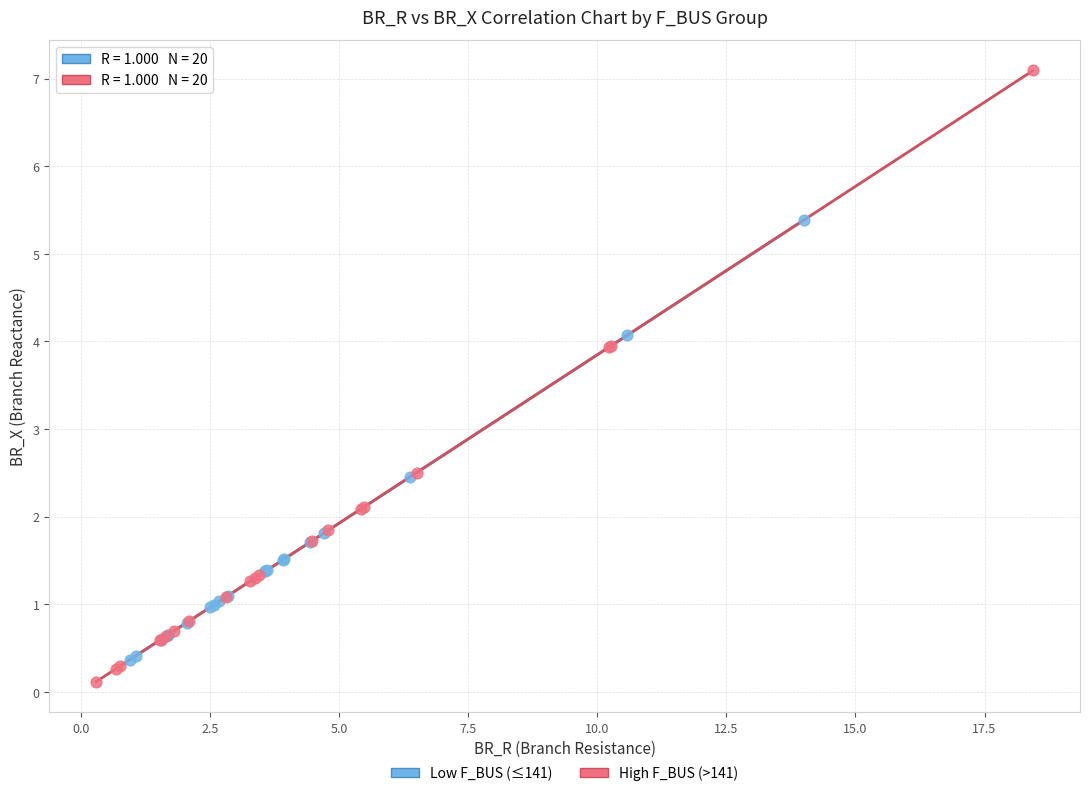

Which series has the widest spread of Y values?

High F_BUS (>141)